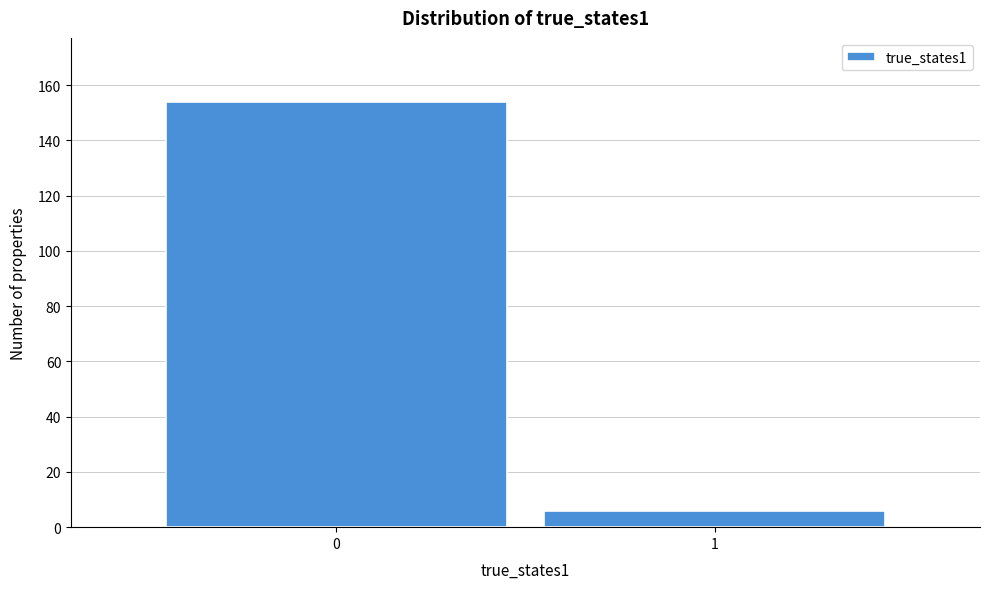

Reading left to right, list all the values displayed in this chart.

0=154	1=6